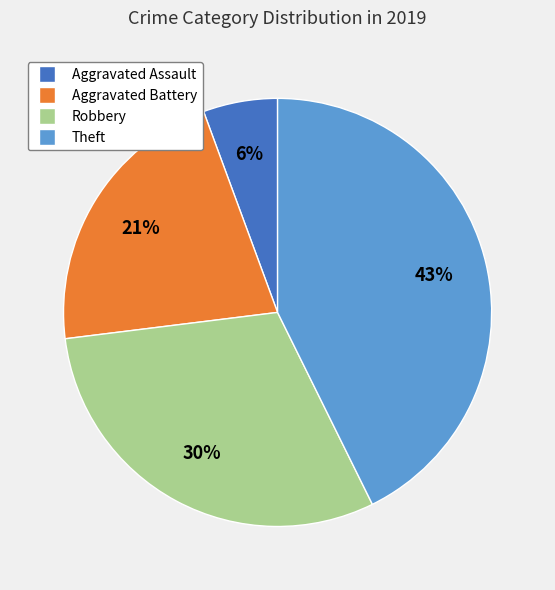

Is it true that Aggravated Battery is 21% of the pie?

True